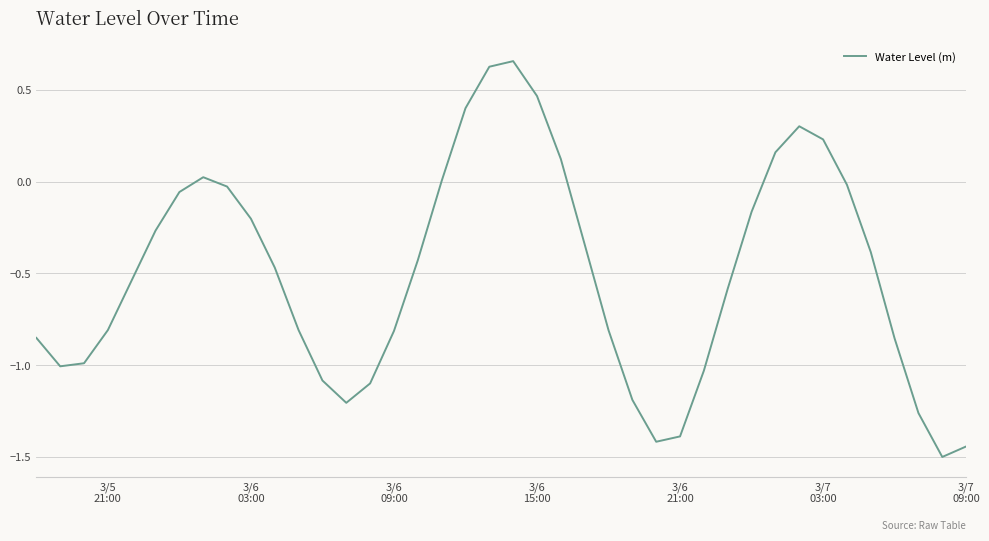

Does the chart have visible grid lines?

Yes